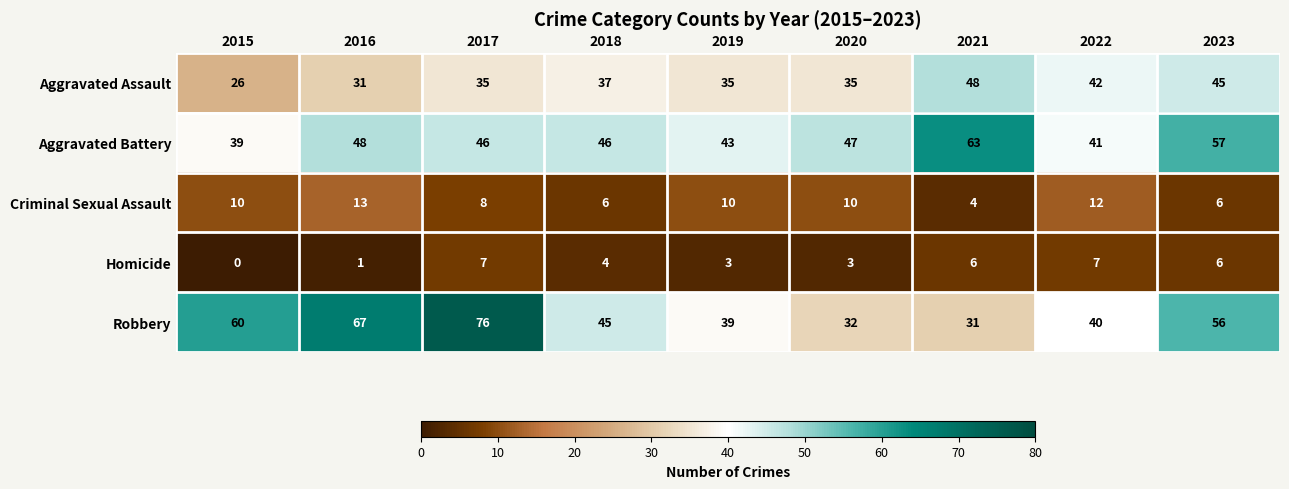

Which series has the widest spread of values?

Robbery